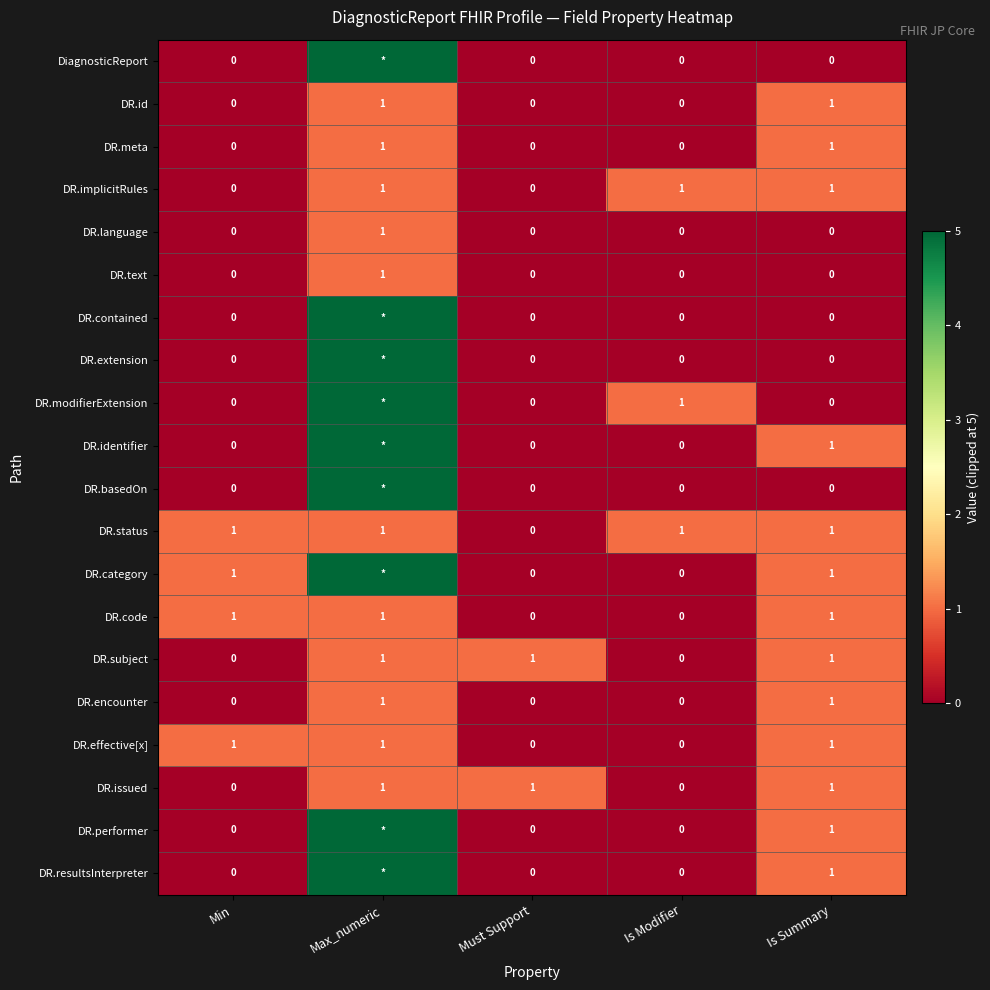

What is the total value across all series at Is Summary?

13